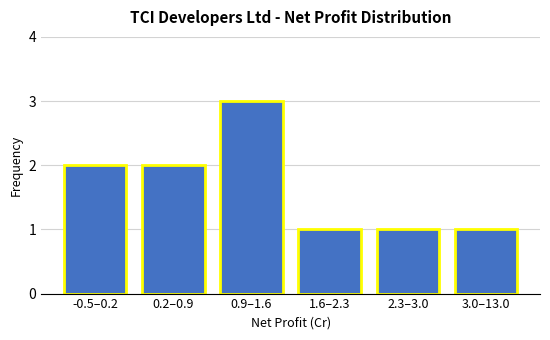

Reading right to left, extract all data points from this chart.

3.0–13.0=1	2.3–3.0=1	1.6–2.3=1	0.9–1.6=3	0.2–0.9=2	-0.5–0.2=2